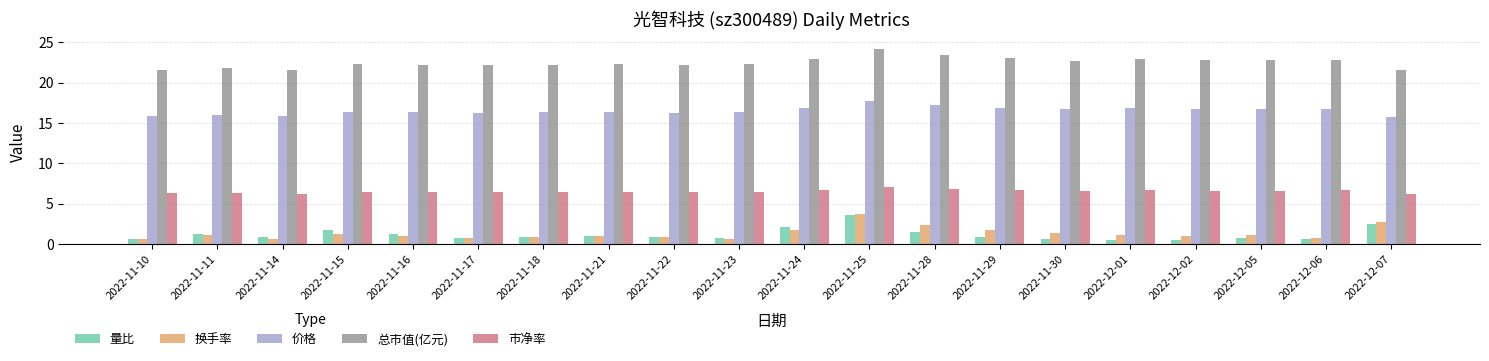

What is the minimum value shown in the chart?

0.5